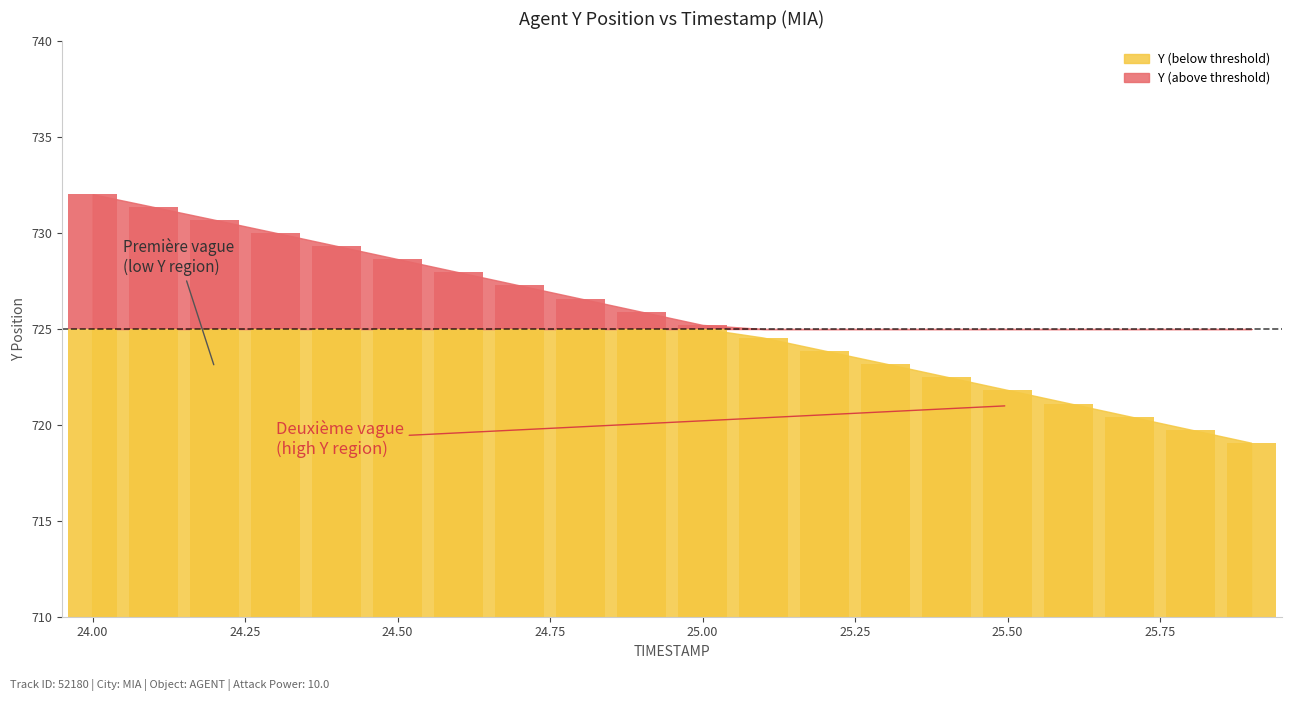

How many bars are there in total?

40